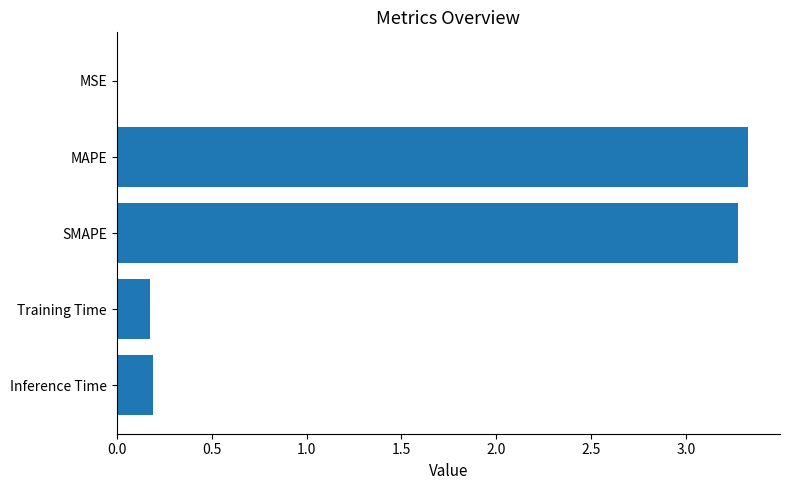

Between MAPE and MSE, which is larger?

MAPE